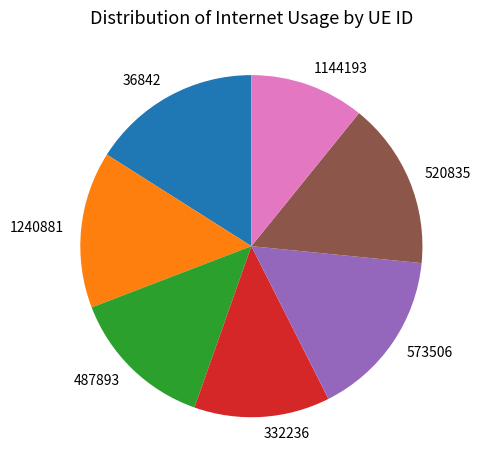

Is the sum of 487893 and 520835 greater than half?

No